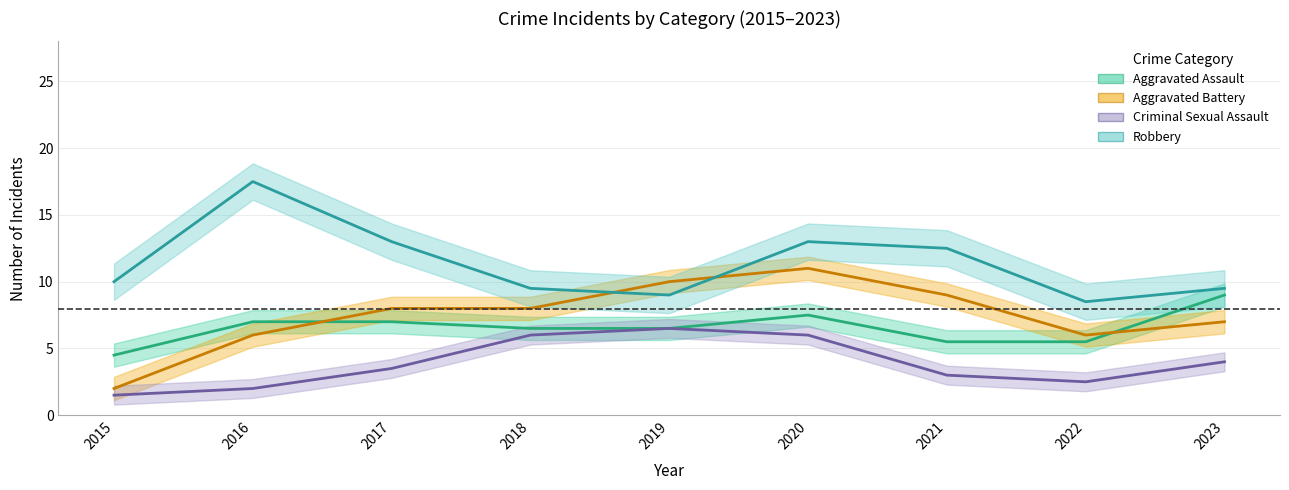

At which category does Aggravated Assault reach its first local peak?

2017